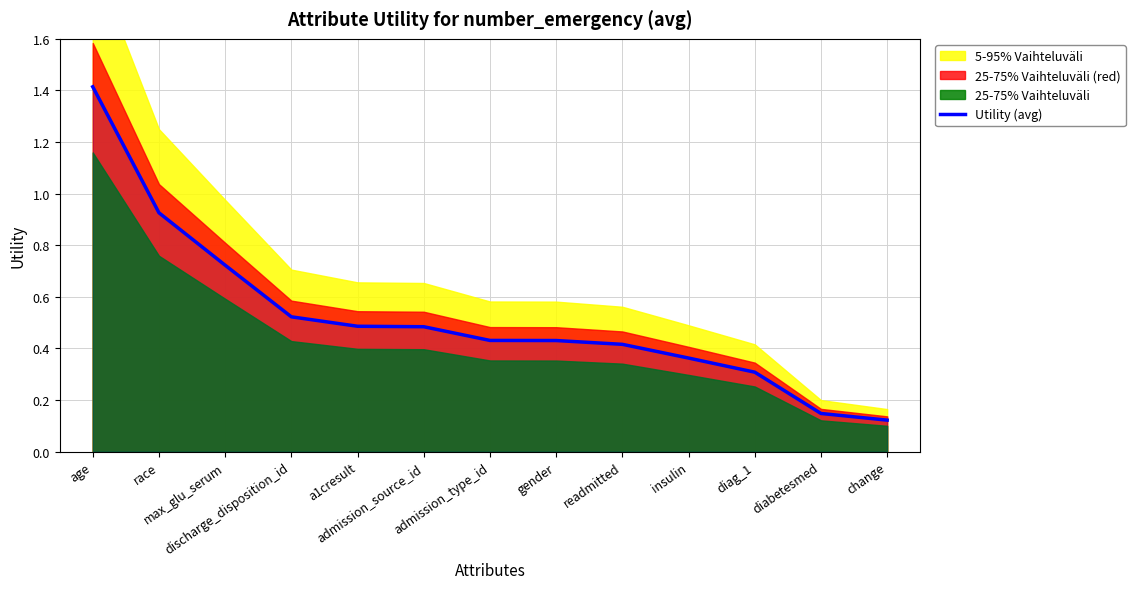

How many lines are shown in the chart?

1